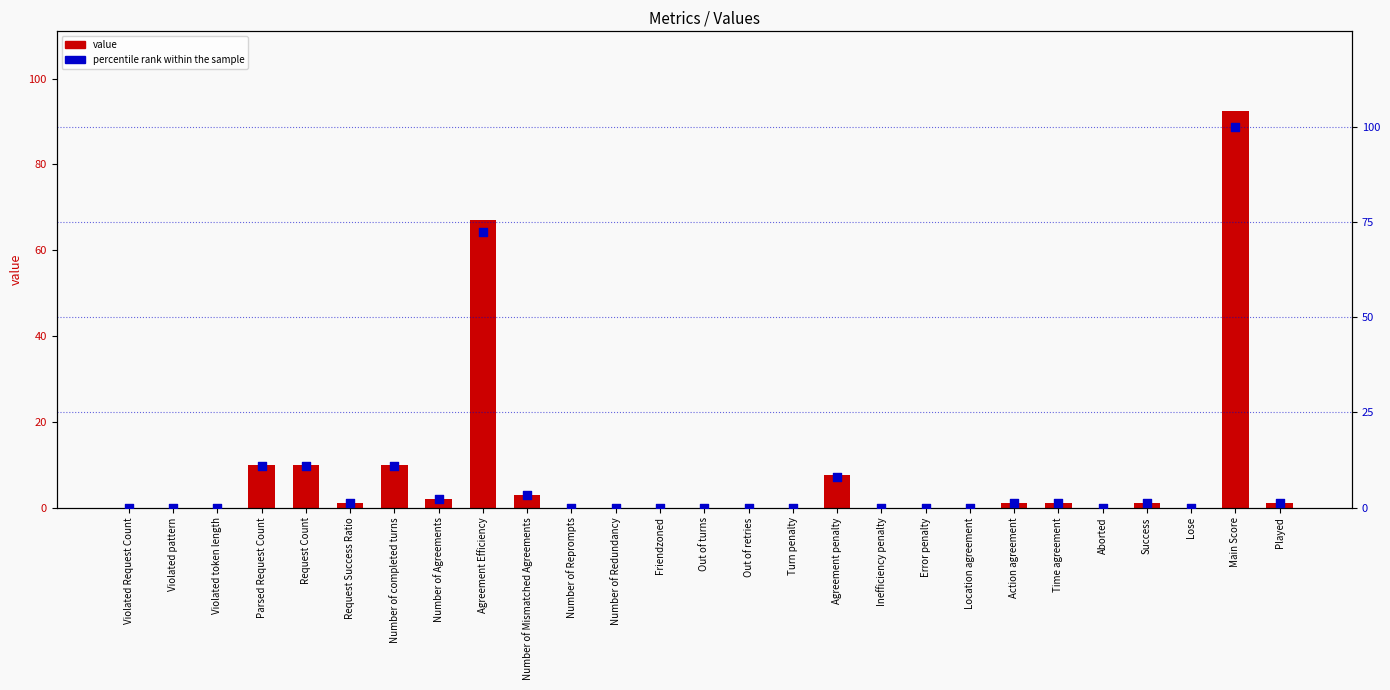

Which series contains the lowest Y value?

value